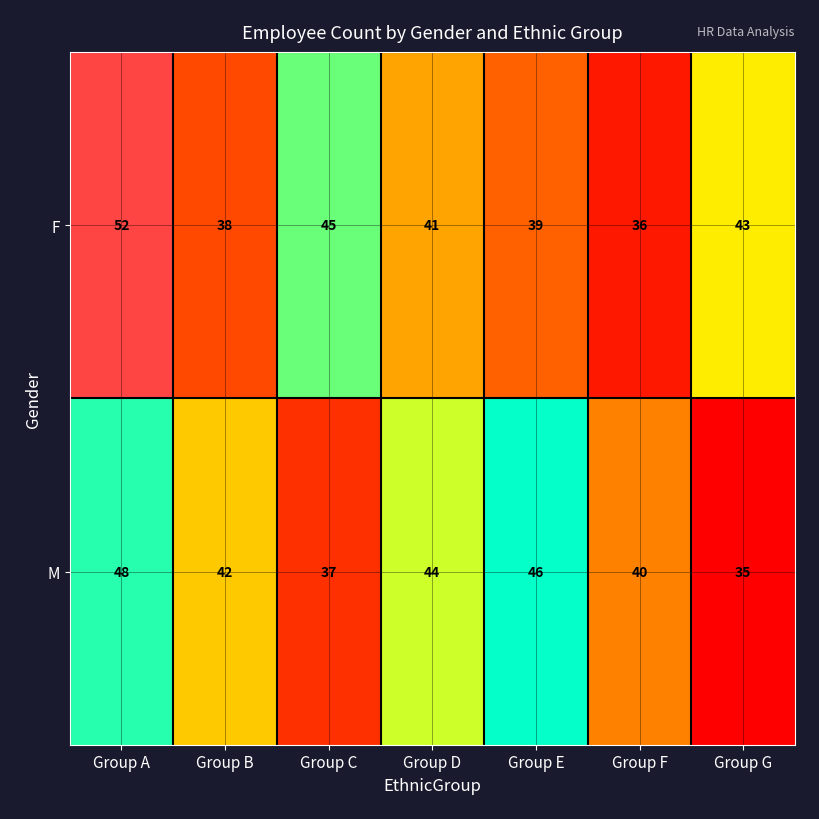

What is the approximate value of M at Group F?

40